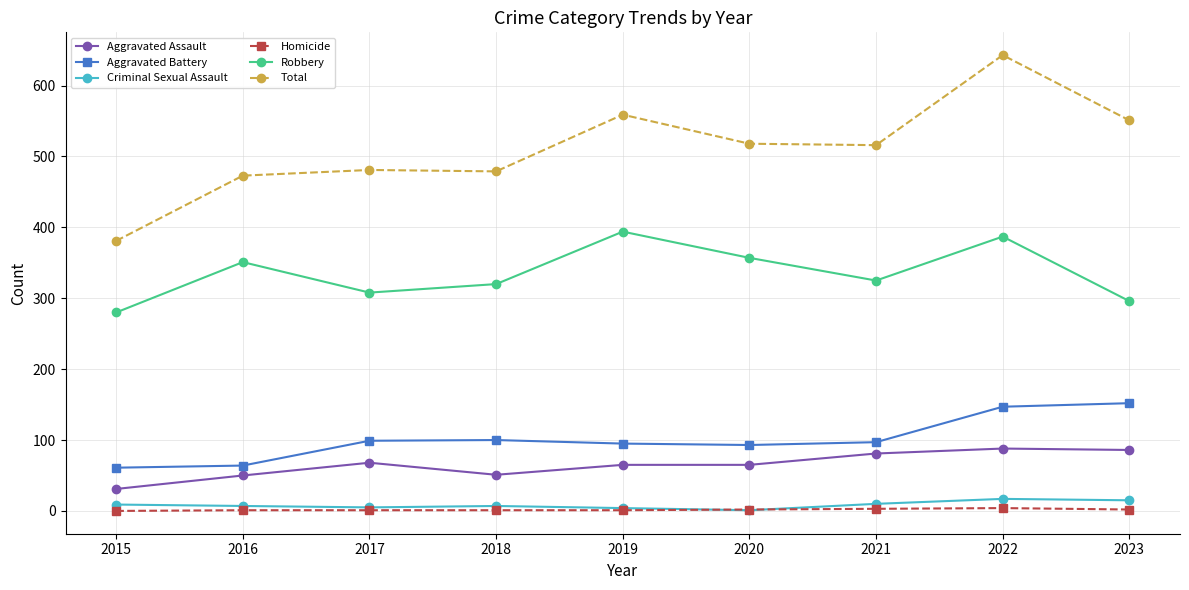

Which series changed the most between 2017 and 2019?

Robbery